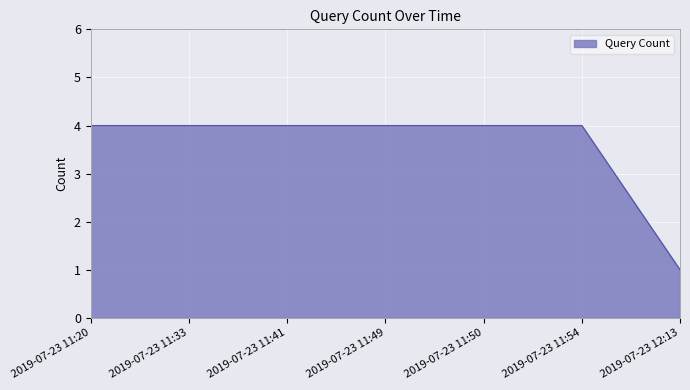

What is the average value?

4